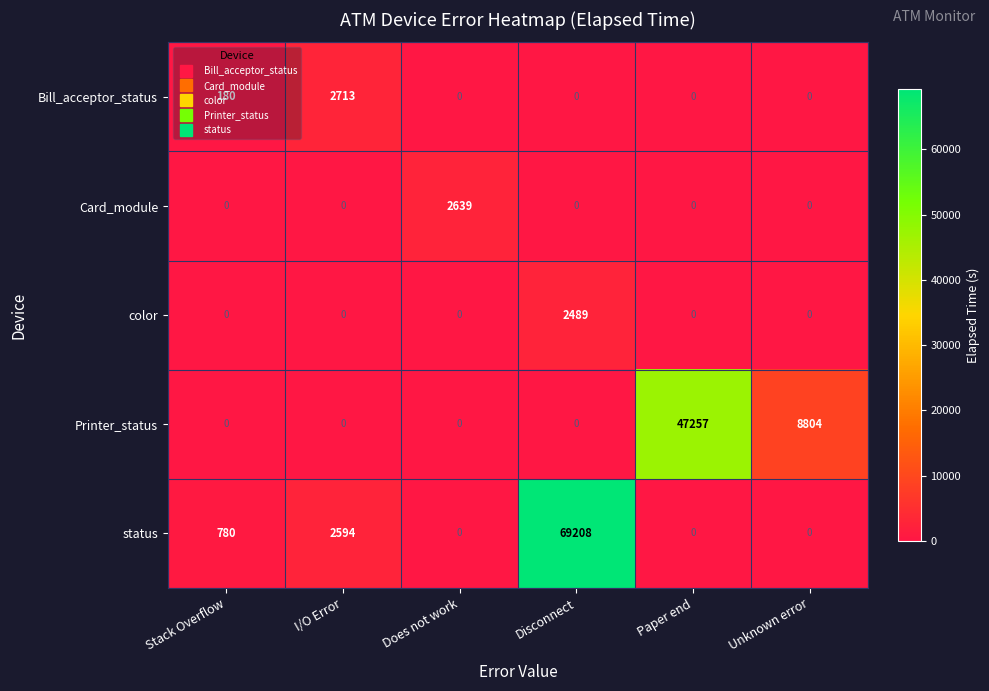

Count the number of categories in the chart.

6